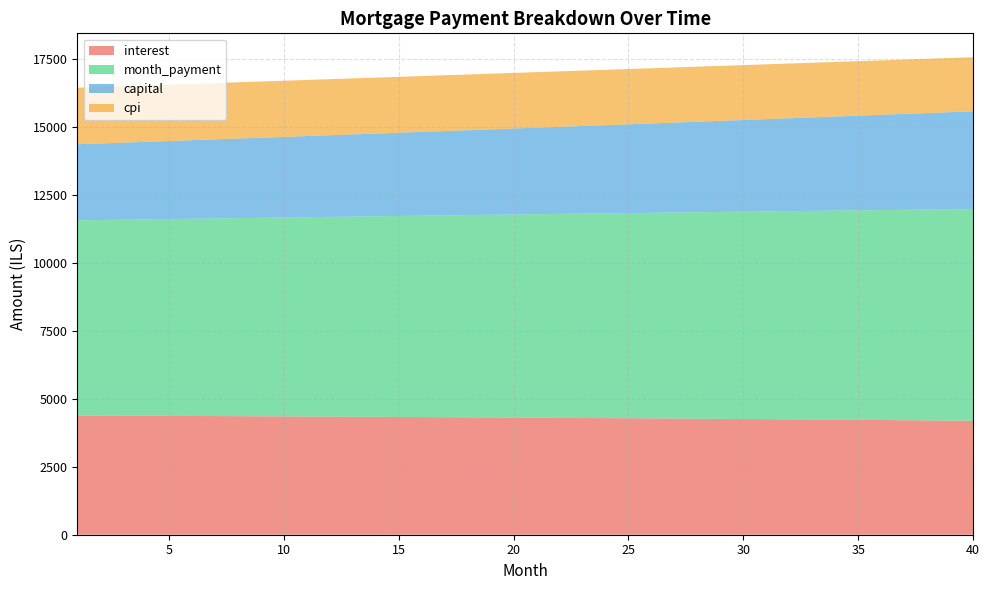

Reading right to left, list all the values displayed in this chart.

interest: 40=4191.8	39=4198.7	38=4205.5	37=4212.2	36=4218.8	35=4225.2	34=4231.6	33=4237.8	32=4244.0	31=4250.0	30=4255.9	29=4261.7	28=4267.4	27=4273.0	26=4278.5	25=4283.9	24=4289.2	23=4294.4	22=4299.5	21=4304.4	20=4309.3	19=4314.1	18=4318.8	17=4323.4	16=4327.9	15=4332.3	14=4336.6	13=4340.8	12=4344.9	11=4348.9	10=4352.8	9=4356.6	8=4360.4	7=4364.0	6=4367.6	5=4371.1	4=4374.5	3=4377.8	2=4381.0	1=4384.1
month_payment: 40=7788.1	39=7771.9	38=7755.8	37=7739.6	36=7723.6	35=7707.5	34=7691.5	33=7675.5	32=7659.5	31=7643.6	30=7627.7	29=7611.9	28=7596.0	27=7580.2	26=7564.5	25=7548.8	24=7533.1	23=7517.4	22=7501.8	21=7486.2	20=7470.6	19=7455.1	18=7439.6	17=7424.1	16=7408.7	15=7393.3	14=7377.9	13=7362.6	12=7347.3	11=7332.0	10=7316.7	9=7301.5	8=7286.3	7=7271.2	6=7256.1	5=7241.0	4=7225.9	3=7210.9	2=7195.9	1=7181.0
capital: 40=3596.3	39=3573.2	38=3550.3	37=3527.4	36=3504.8	35=3482.3	34=3459.9	33=3437.6	32=3415.6	31=3393.6	30=3371.8	29=3350.1	28=3328.6	27=3307.2	26=3286.0	25=3264.9	24=3243.9	23=3223.0	22=3202.3	21=3181.7	20=3161.3	19=3141.0	18=3120.8	17=3100.7	16=3080.8	15=3061.0	14=3041.4	13=3021.8	12=3002.4	11=2983.1	10=2963.9	9=2944.9	8=2926.0	7=2907.2	6=2888.5	5=2869.9	4=2851.5	3=2833.1	2=2814.9	1=2796.9
cpi: 40=1988.6	39=1991.9	38=1995.2	37=1998.5	36=2001.6	35=2004.8	34=2007.8	33=2010.9	32=2013.8	31=2016.7	30=2019.6	29=2022.4	28=2025.2	27=2027.9	26=2030.5	25=2033.2	24=2035.7	23=2038.2	22=2040.7	21=2043.1	20=2045.5	19=2047.8	18=2050.1	17=2052.3	16=2054.5	15=2056.6	14=2058.7	13=2060.7	12=2062.7	11=2064.7	10=2066.6	9=2068.5	8=2070.3	7=2072.1	6=2073.8	5=2075.5	4=2077.1	3=2078.8	2=2080.3	1=2081.8